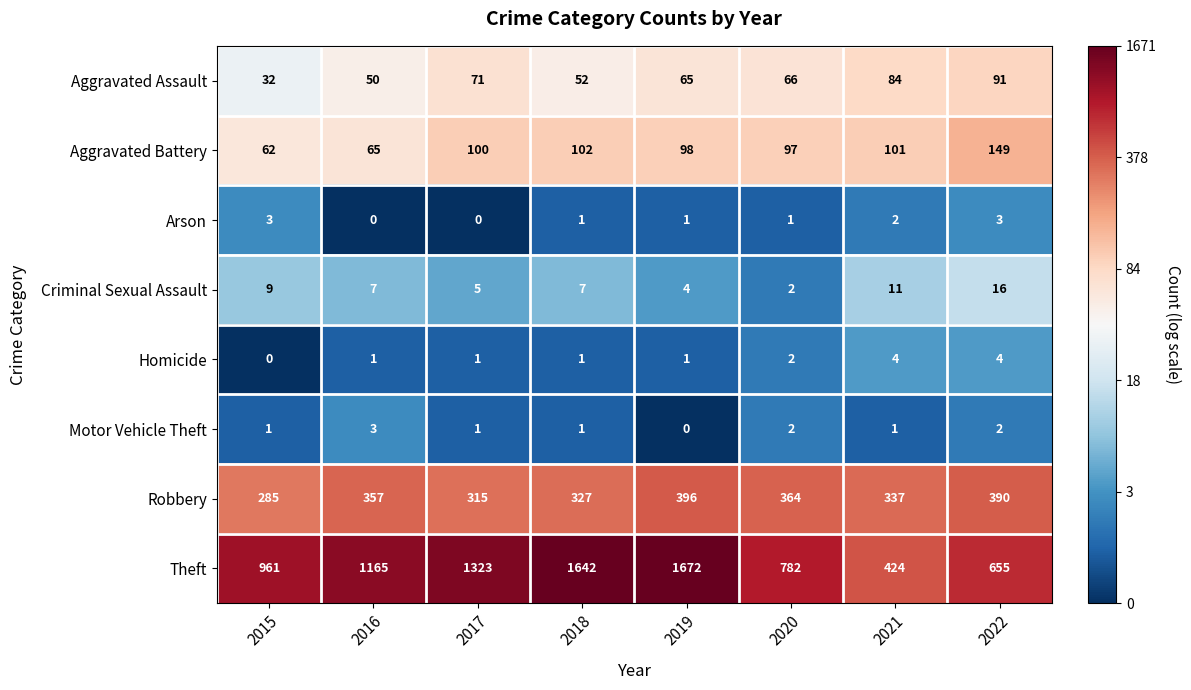

What is the total value across all series at 2019?

2237